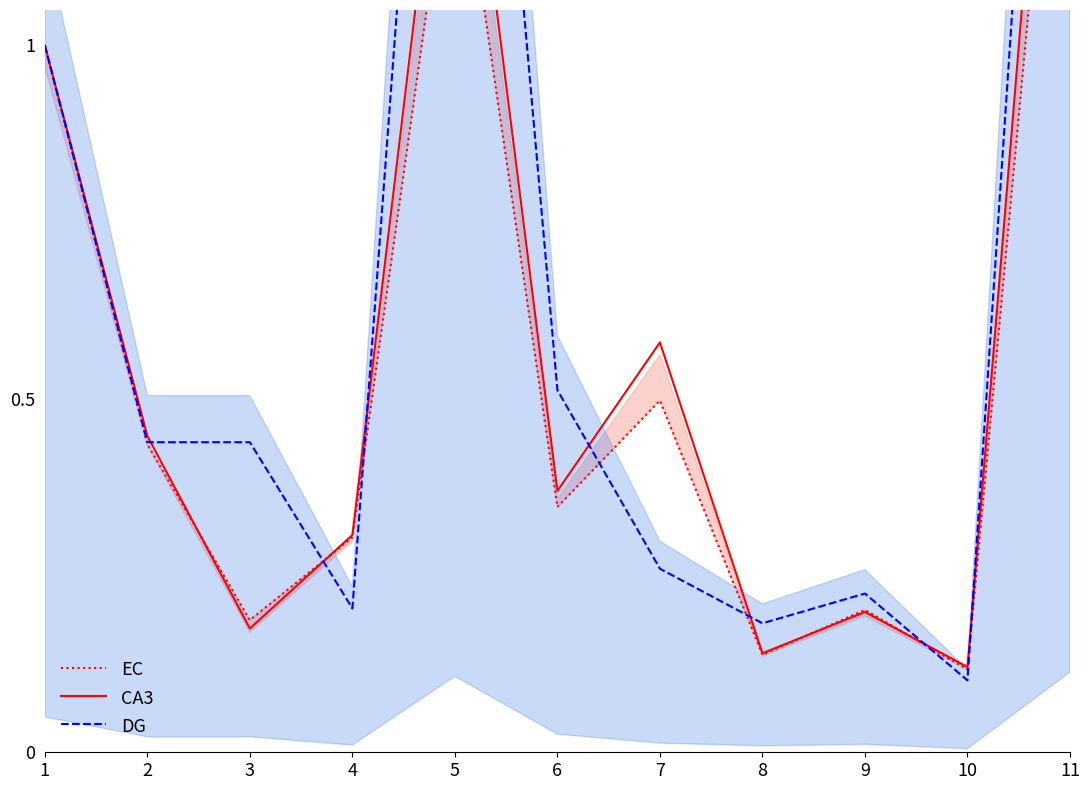

Is the value of EC at 1 greater than the value of CA3 at 11?

No